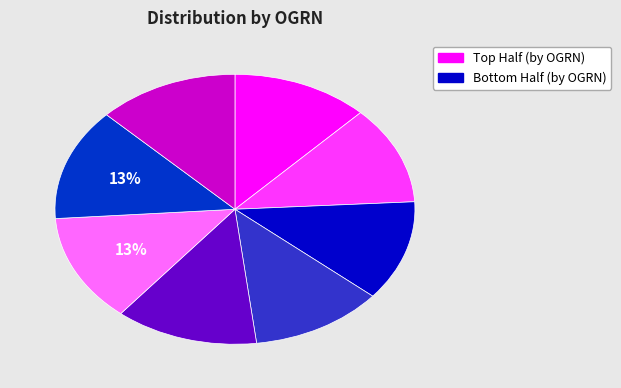

To the nearest percent, what is the average slice percentage?

12%